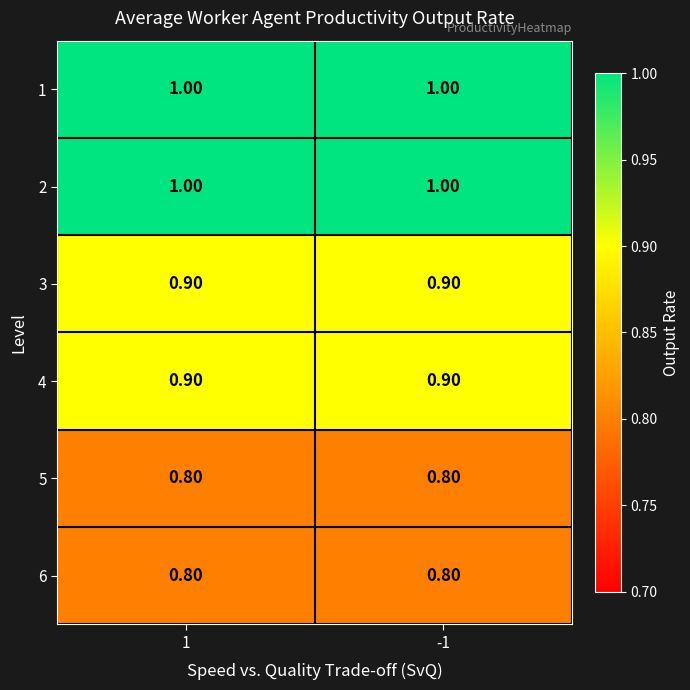

What is the total value across all series at -1?

5.4